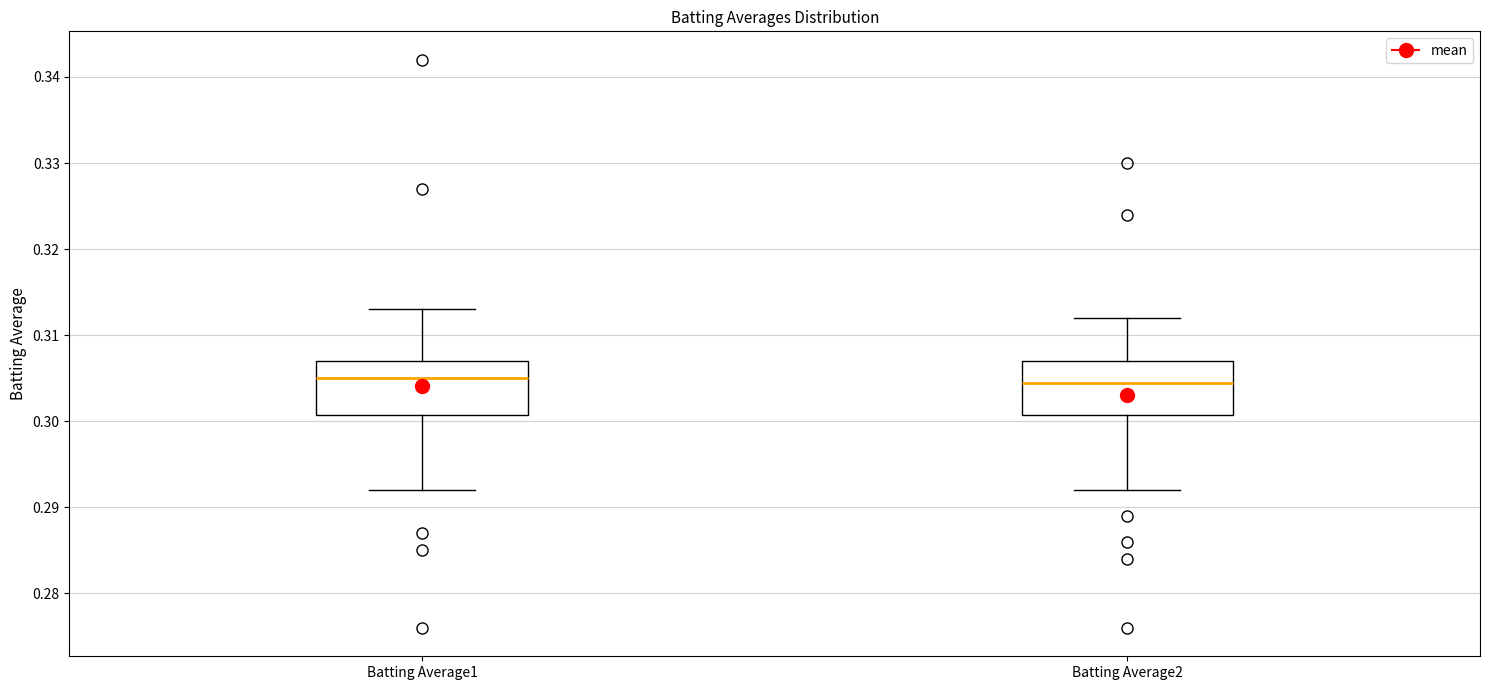

Where does the median line of the box for Batting Average2 sit on the y-axis? The values are not printed on the chart, so give them approximately, as read against the axis.

0.305